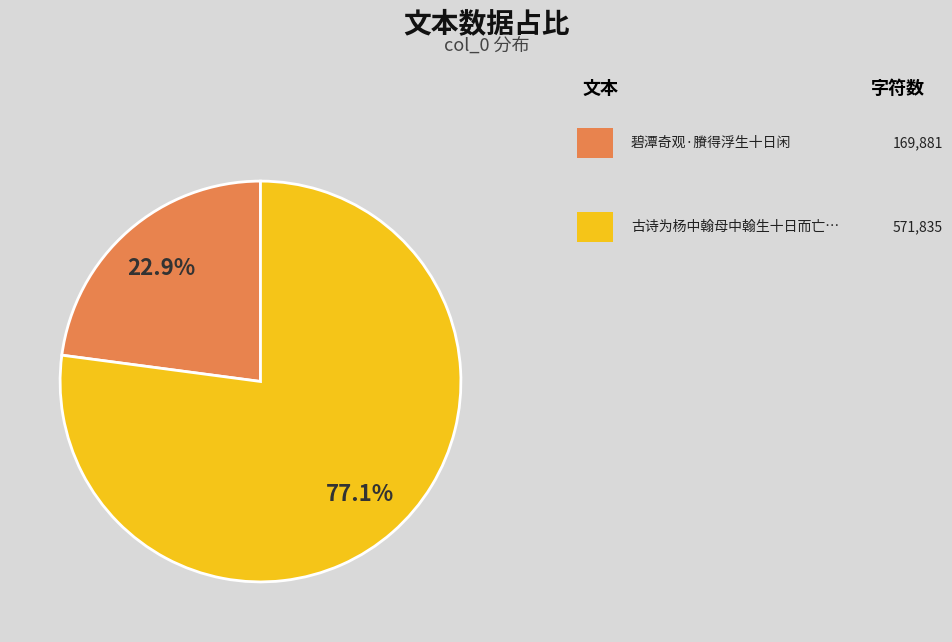

Does any single category account for the majority?

Yes